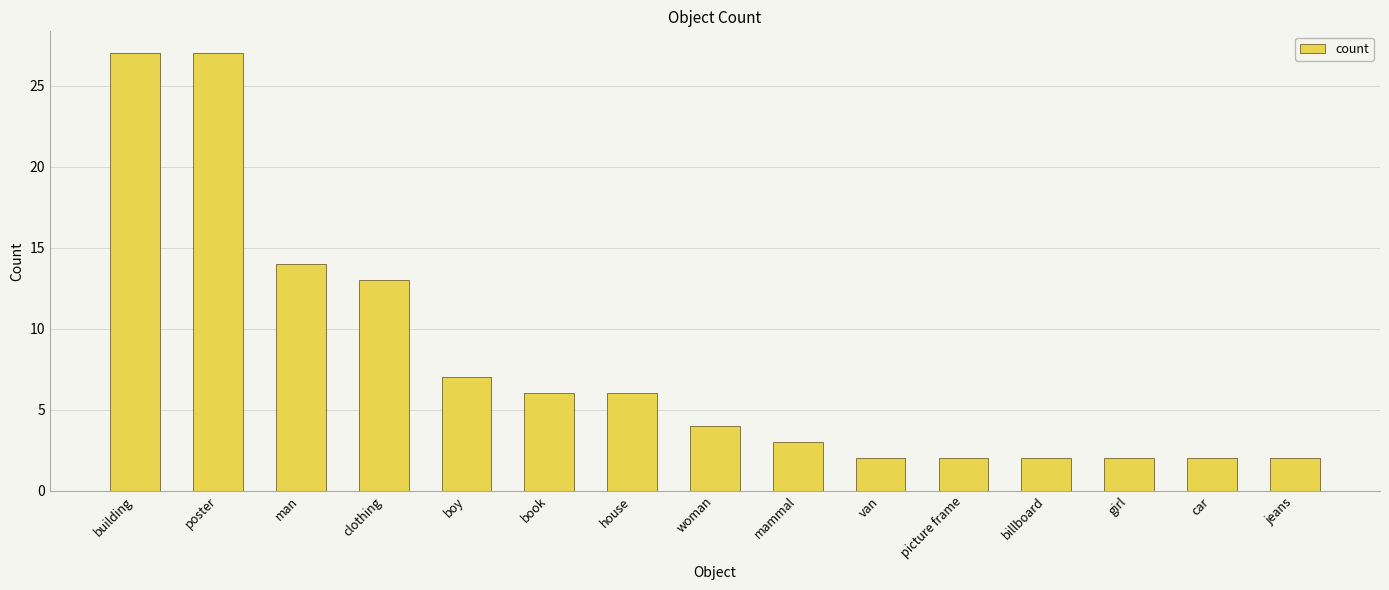

What is the difference between the values at boy and van?

5